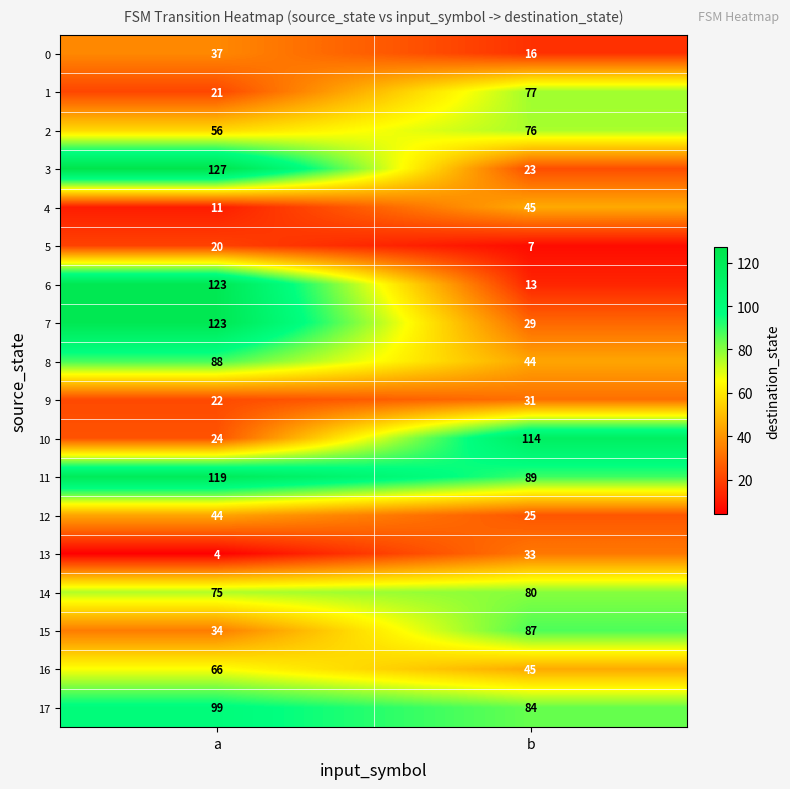

True or false: 1 has a value of 39 at b.

False